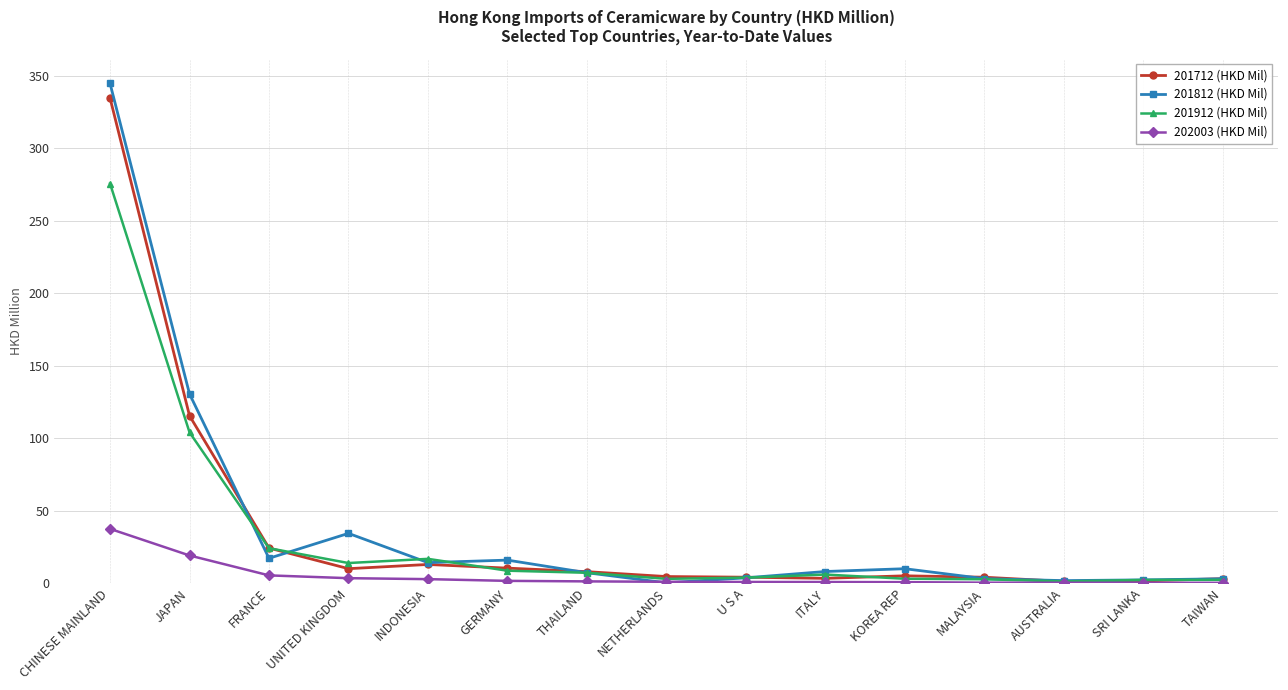

Which series has the widest spread of values?

201812 (HKD Mil)